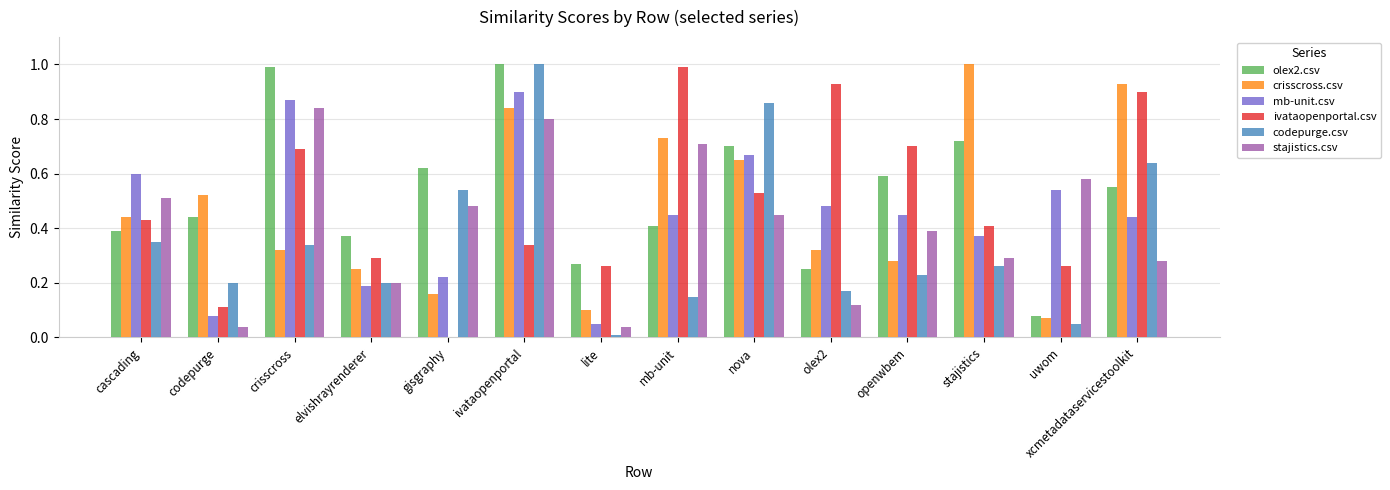

Which series changed the most between lite and nova?

codepurge.csv